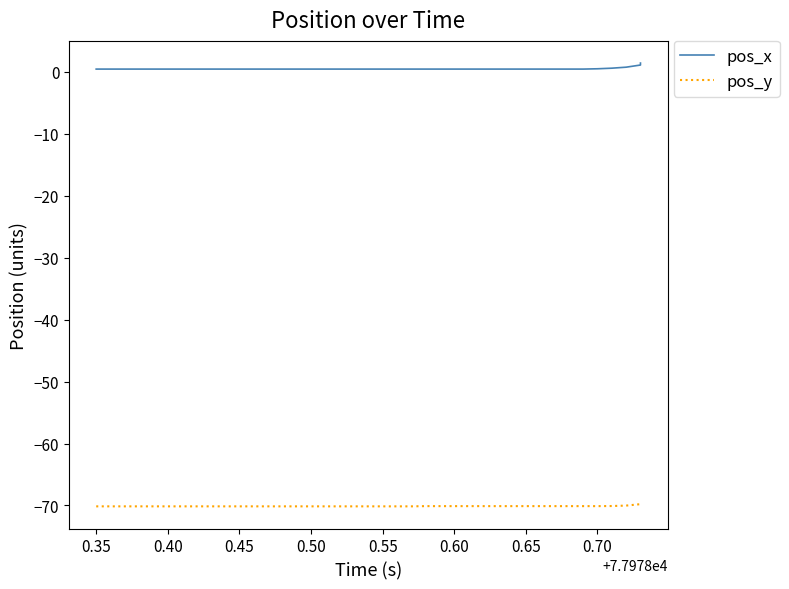

The pos_x series shows 0.3 at 0.40. True or false?

False